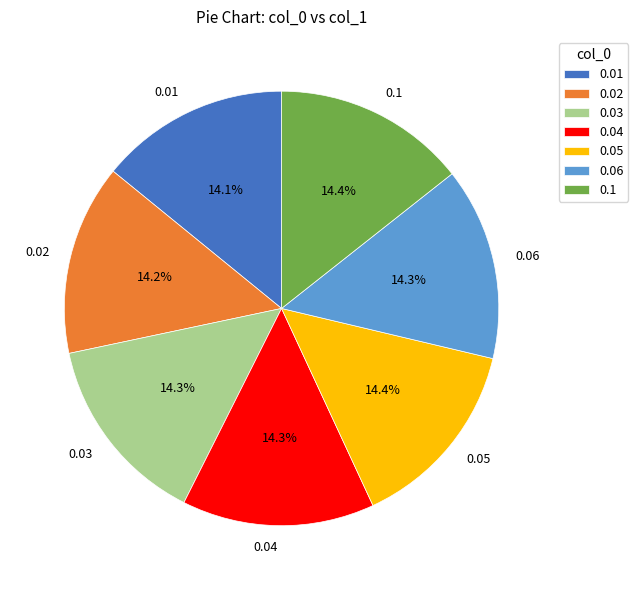

What portion of the pie excludes 0.1?

85.6%